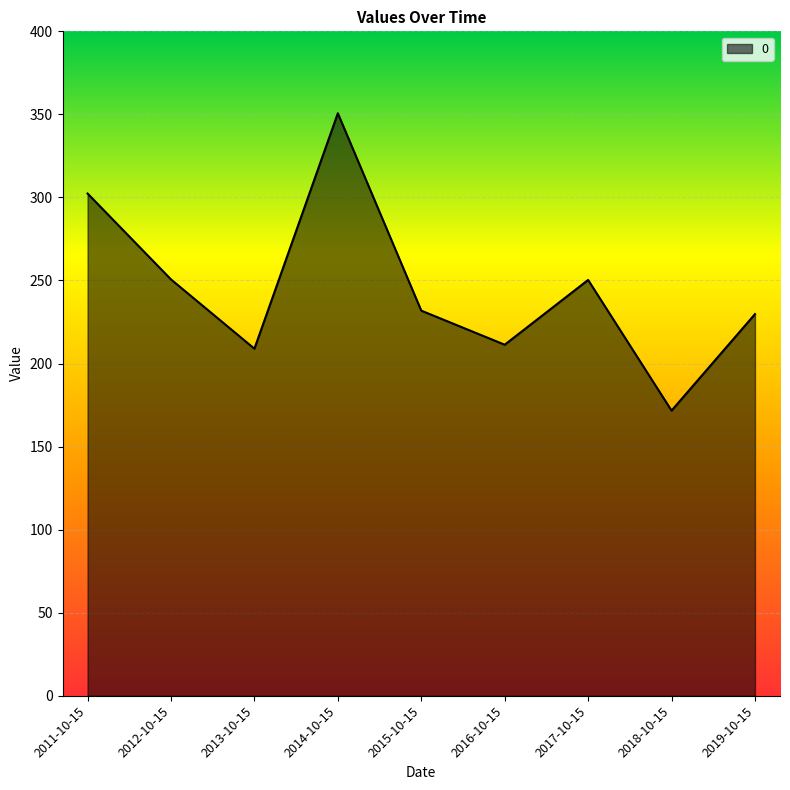

Which category has the lowest value across all series?

2018-10-15